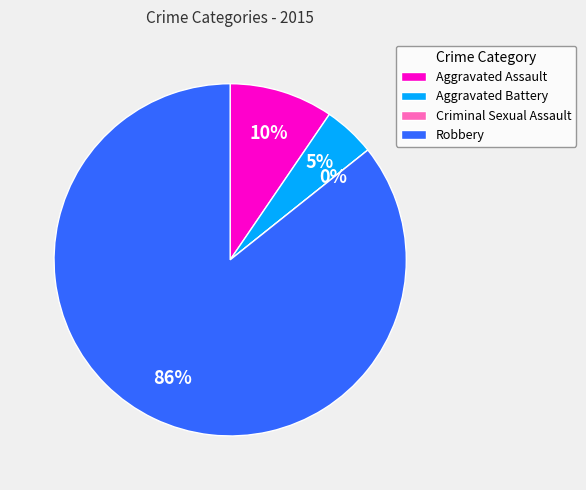

Rank the categories by value from lowest to highest.

Criminal Sexual Assault, Aggravated Battery, Aggravated Assault, Robbery